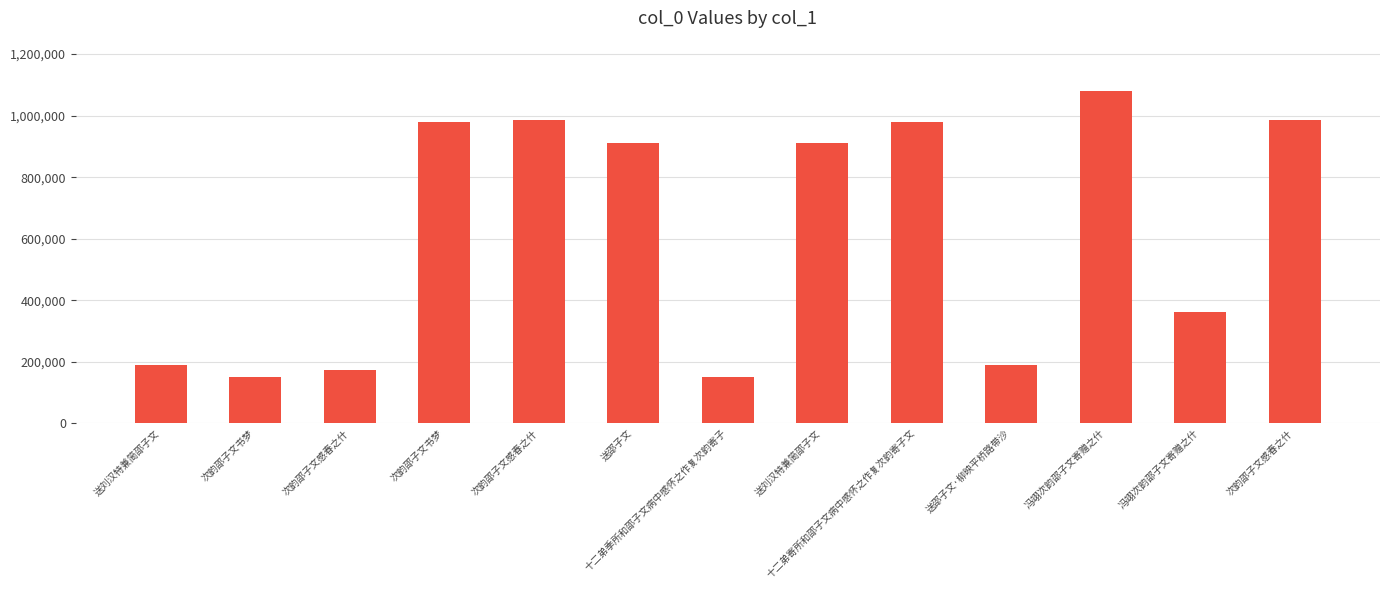

How many distinct data groups are displayed?

1